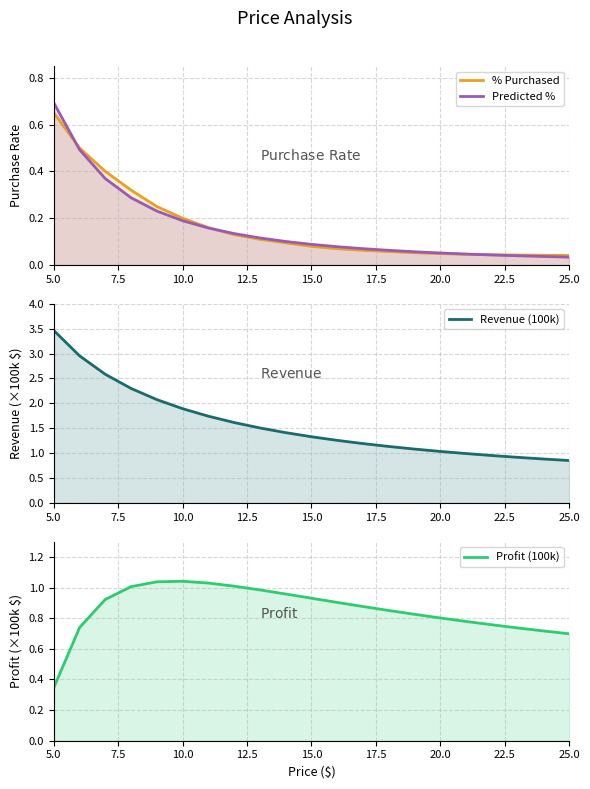

What is the label of the 8th point from the left?

22.5